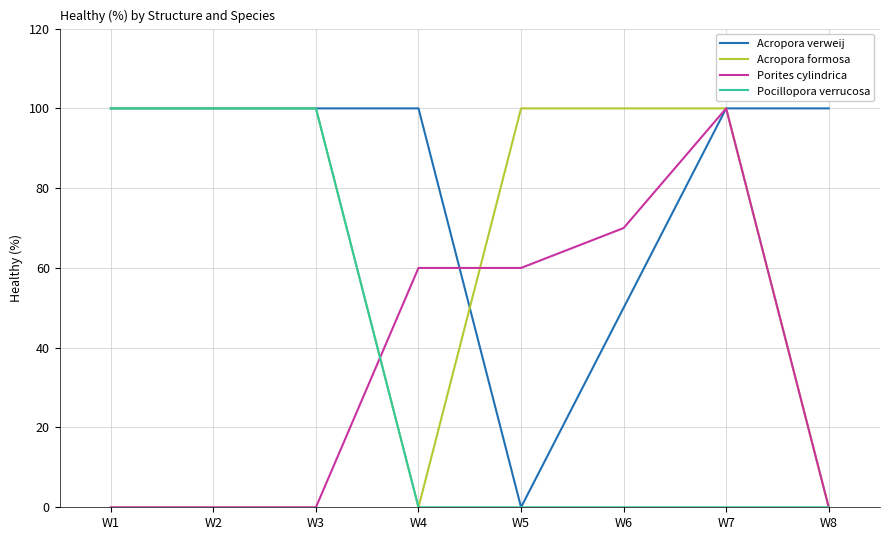

What is the maximum value for Porites cylindrica?

100